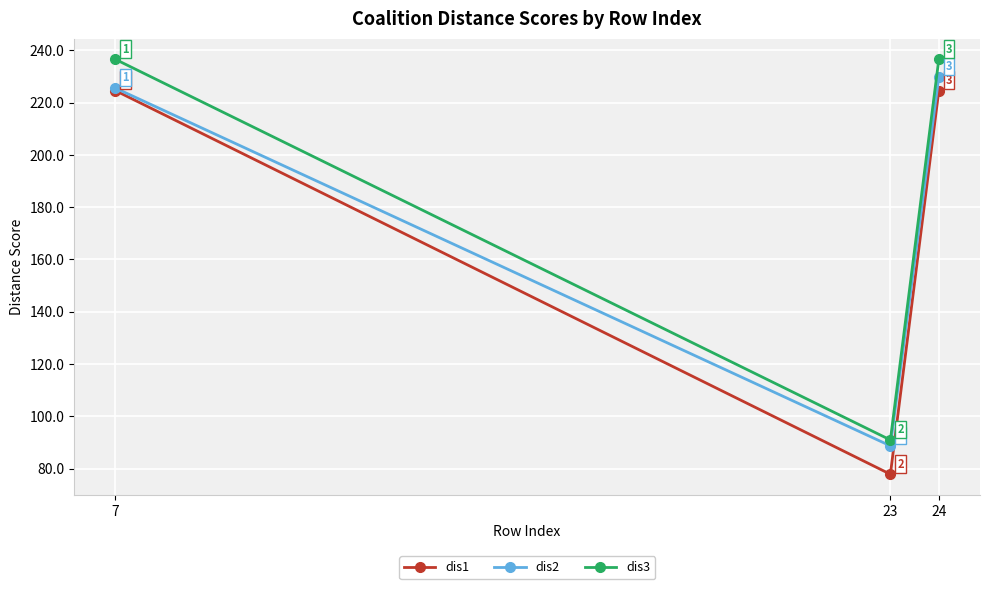

What is the sum of all dis3 values?

564.0